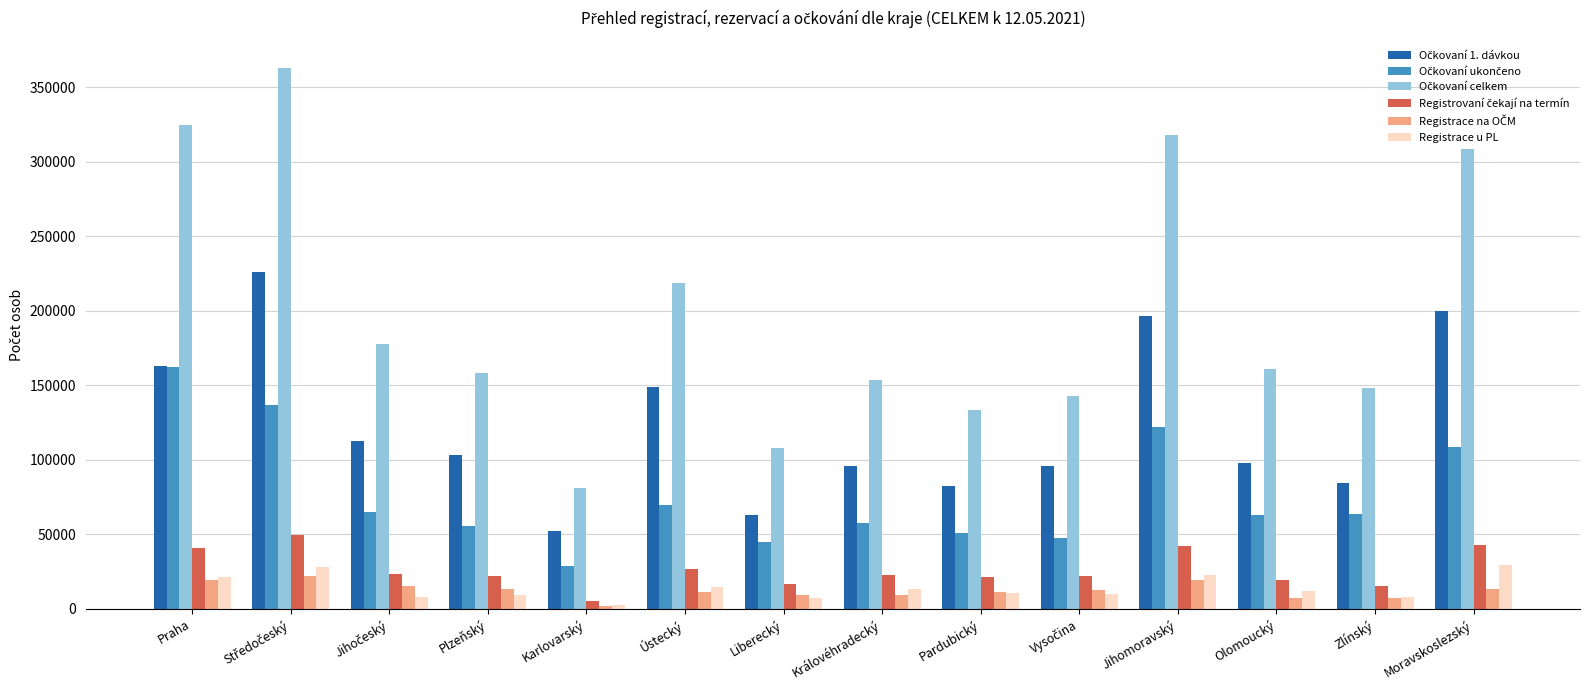

What is the maximum value shown in the chart?

362847